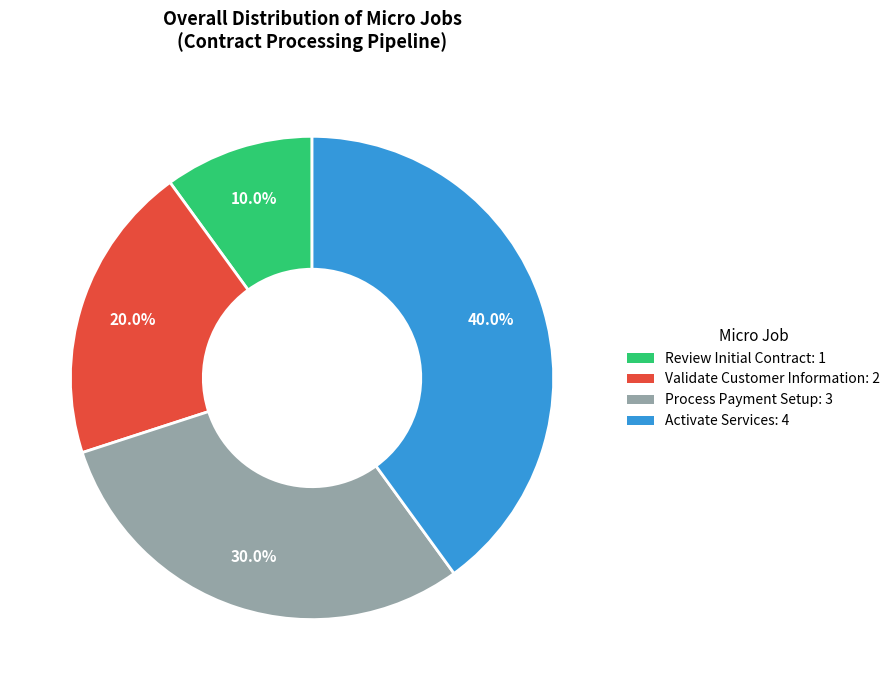

Combined, do Activate Services and Process Payment Setup account for over 50%?

Yes